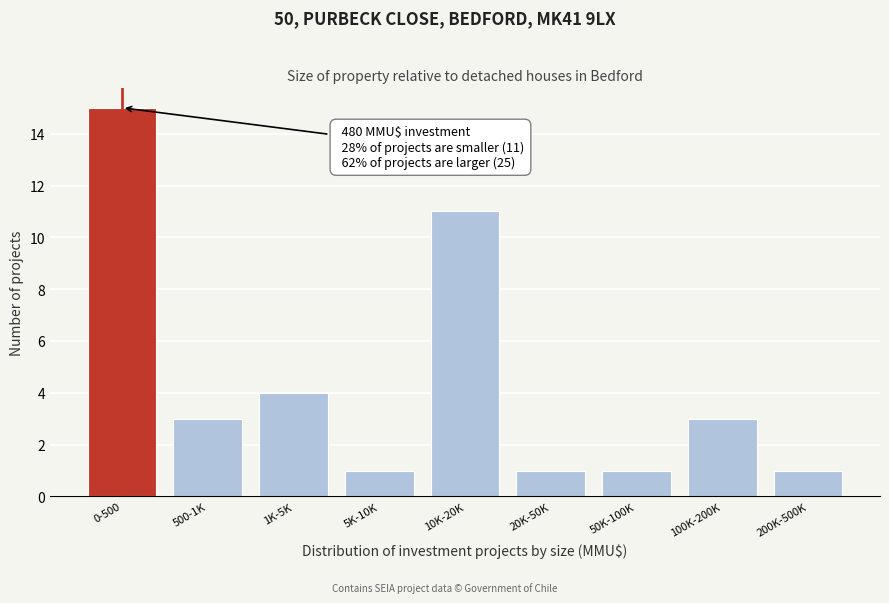

Reading right to left, list all the values displayed in this chart.

200K-500K=1	100K-200K=3	50K-100K=1	20K-50K=1	10K-20K=11	5K-10K=1	1K-5K=4	500-1K=3	0-500=15